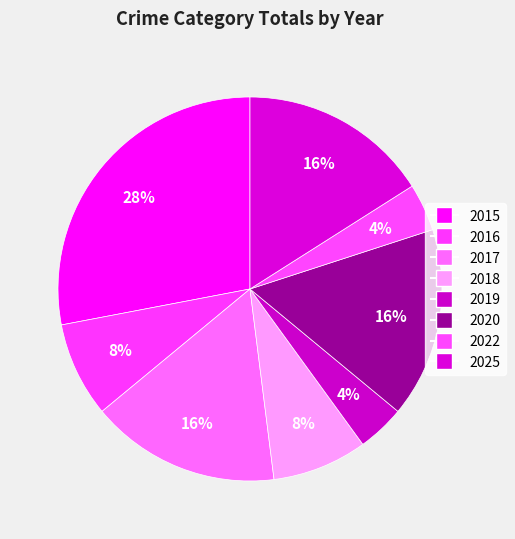

How many slices are in this pie chart?

8